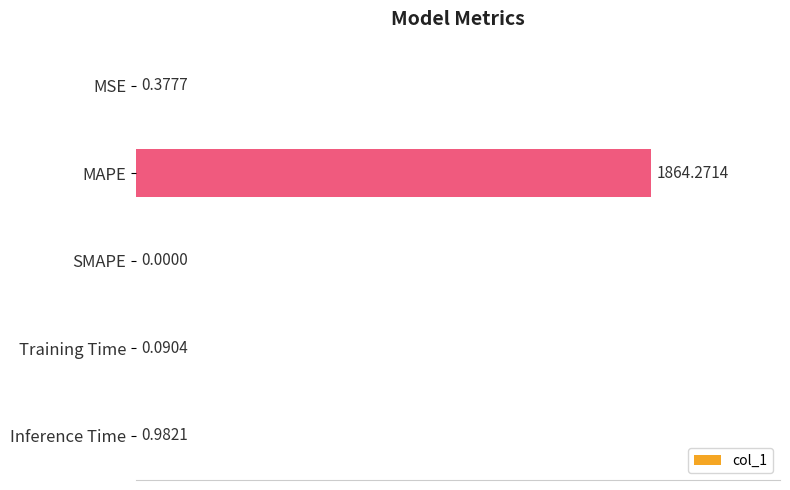

What is the sum of all values?

1865.7